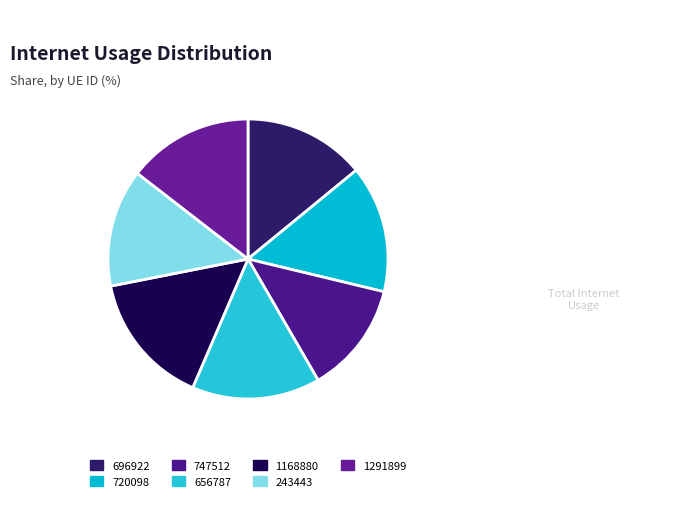

What is the ratio of the value at 747512 to the value at 1168880?

0.8